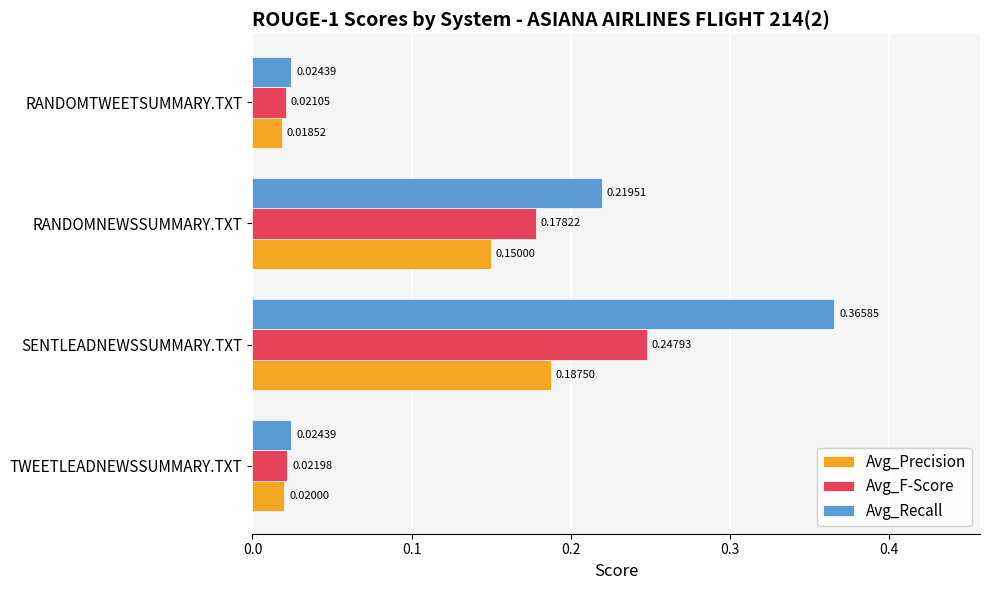

Which series has the widest spread of values?

Avg_Recall